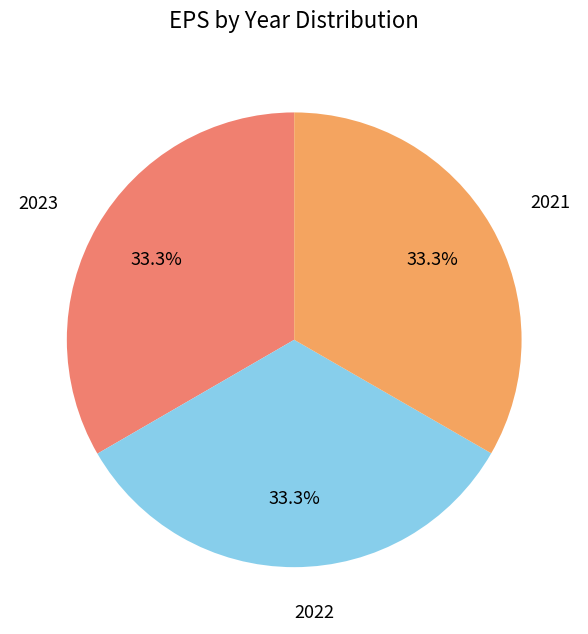

Count the number of slices in the pie.

3